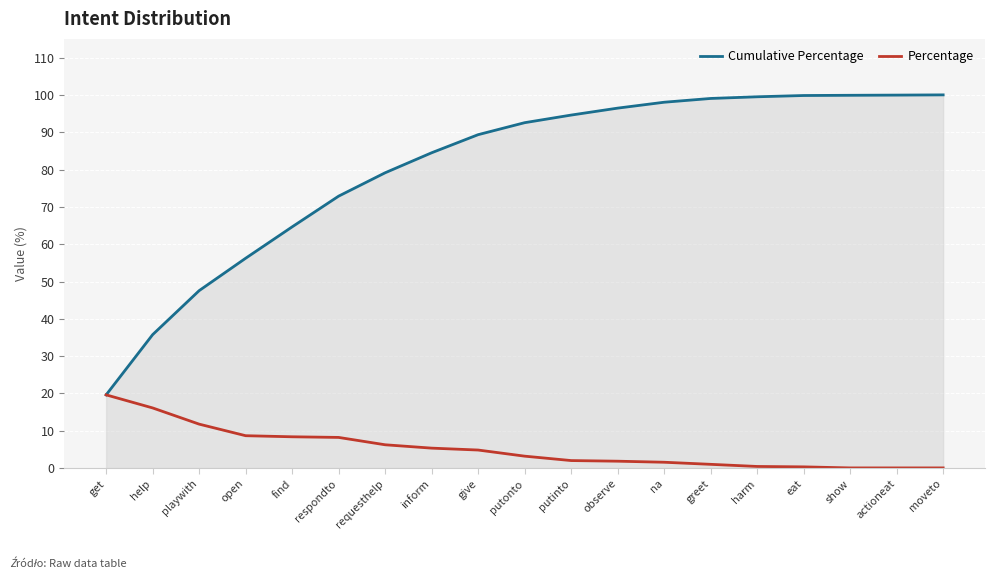

What is the maximum value for Percentage?

19.6